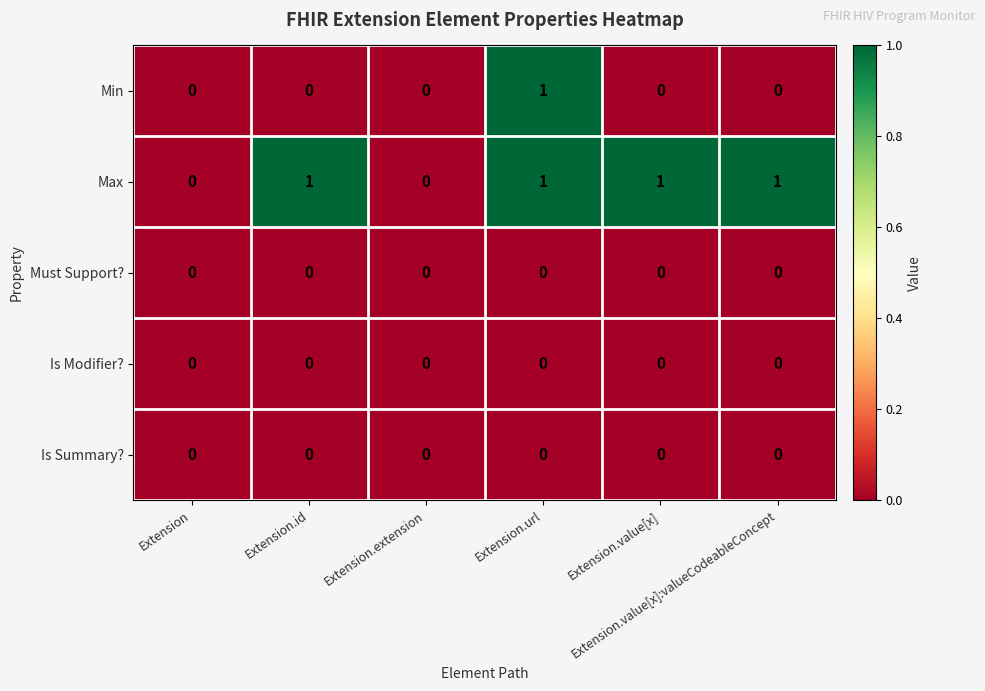

Which series has the largest total across all categories?

Max